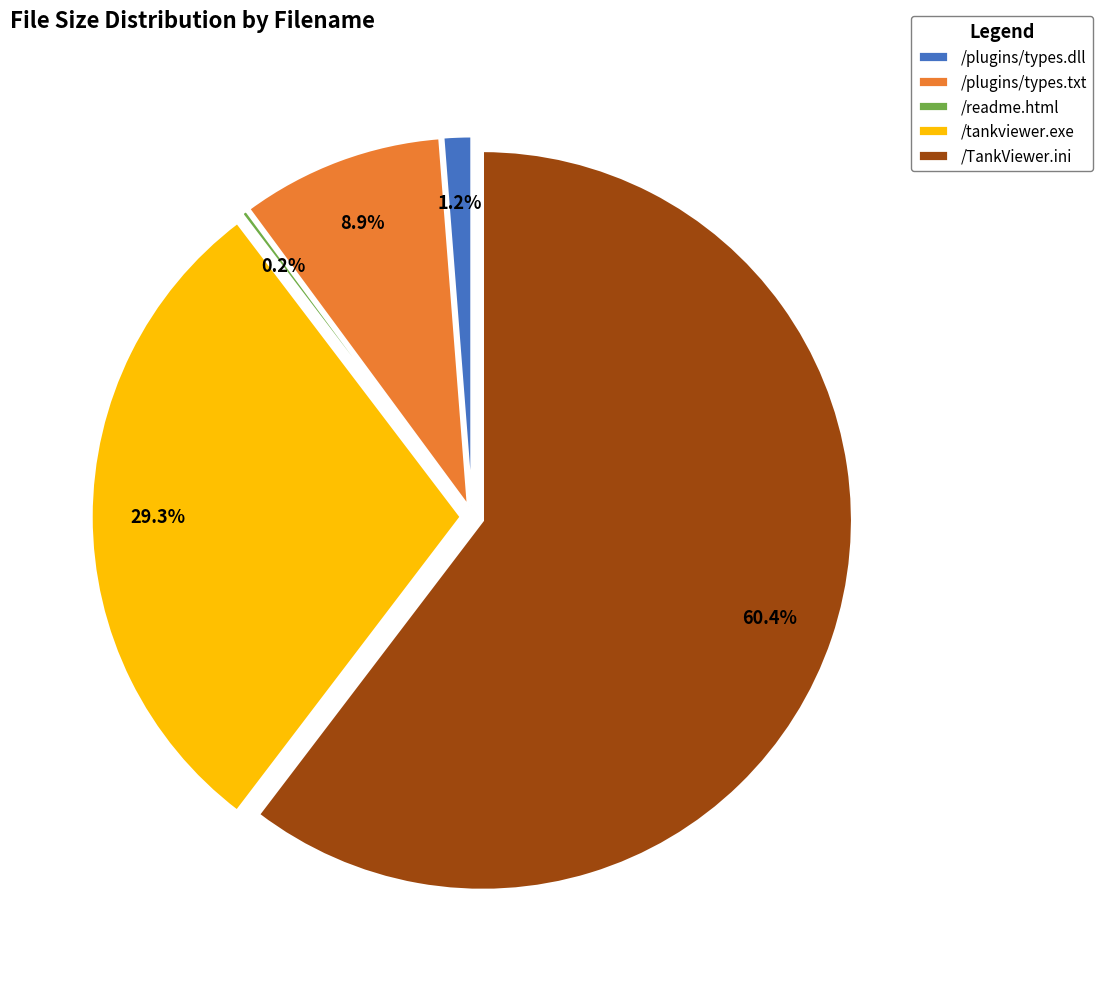

Does /TankViewer.ini account for over 50% of the chart?

Yes